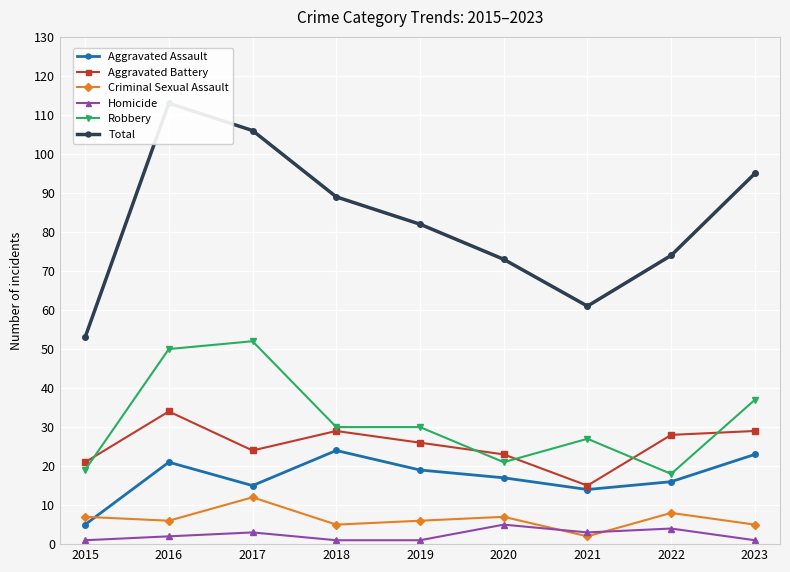

What is the value of the Aggravated Assault point at the 2nd from the left?

21